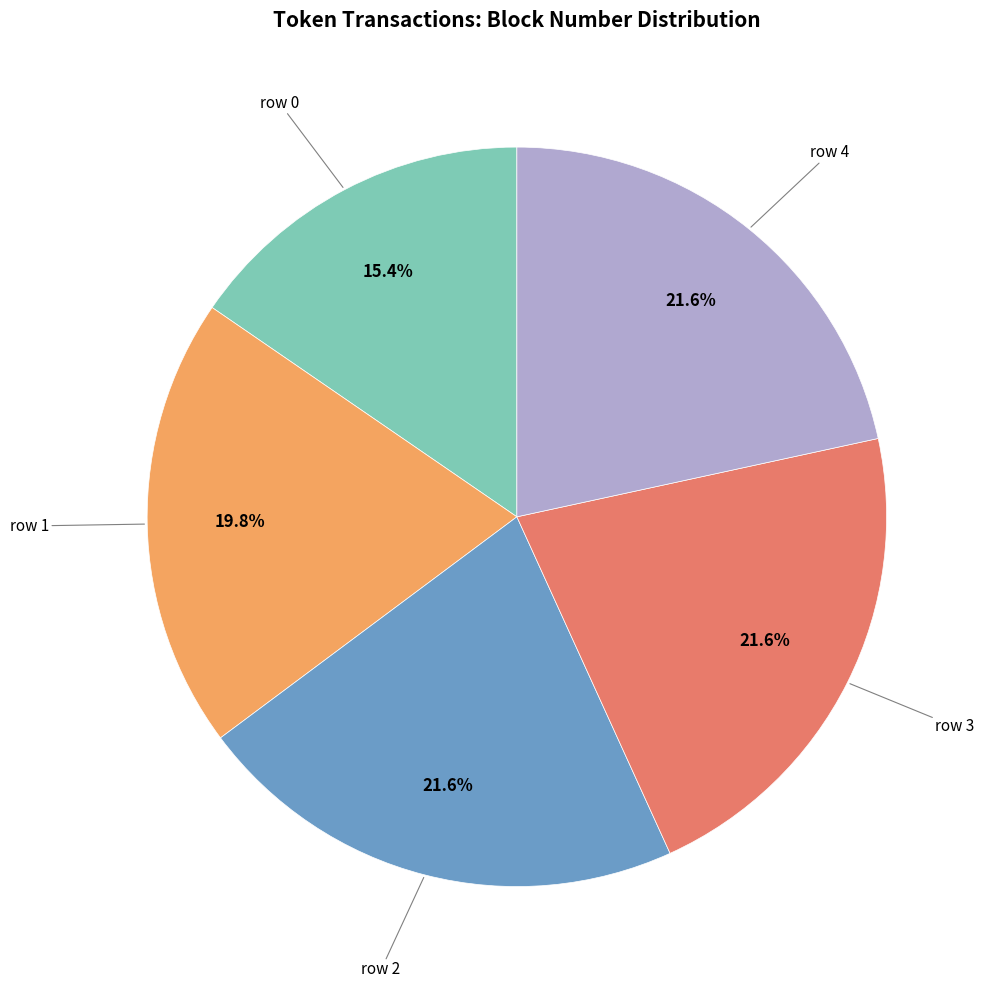

Is there any slice that represents more than half of the pie?

No